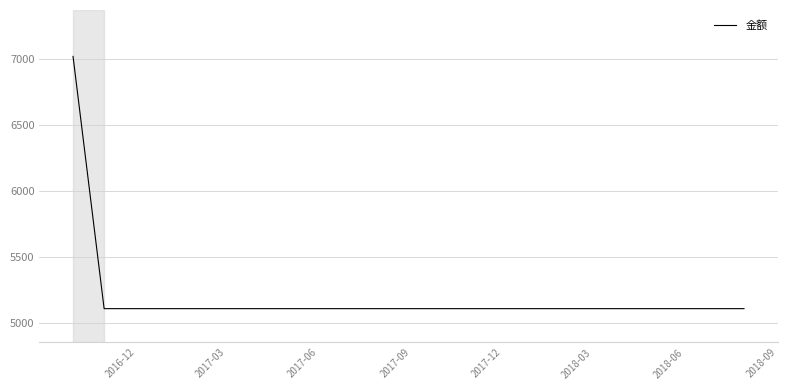

Reading left to right, extract all data points from this chart.

7017.4	5110.0	5110.0	5110.0	5110.0	5110.0	5110.0	5110.0	5110.0	5110.0	5110.0	5110.0	5110.0	5110.0	5110.0	5110.0	5110.0	5110.0	5110.0	5110.0	5110.0	5110.0	5110.0